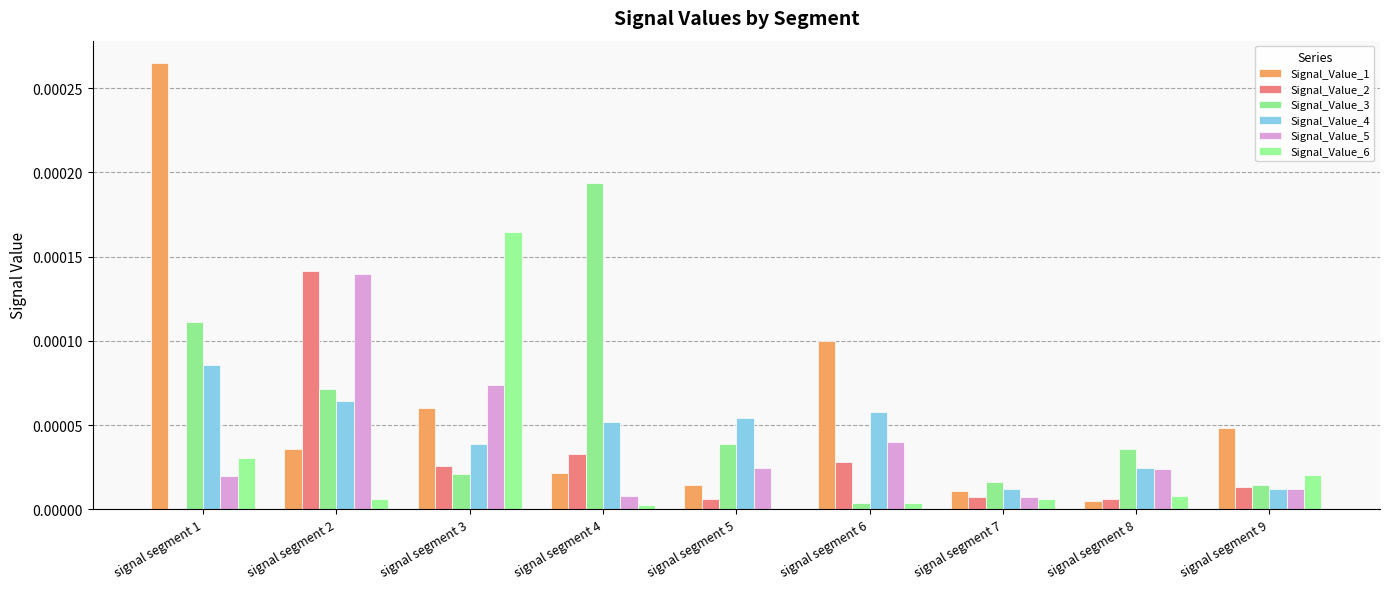

Is the value of Signal_Value_1 at signal segment 9 greater than the value of Signal_Value_3 at signal segment 6?

Yes